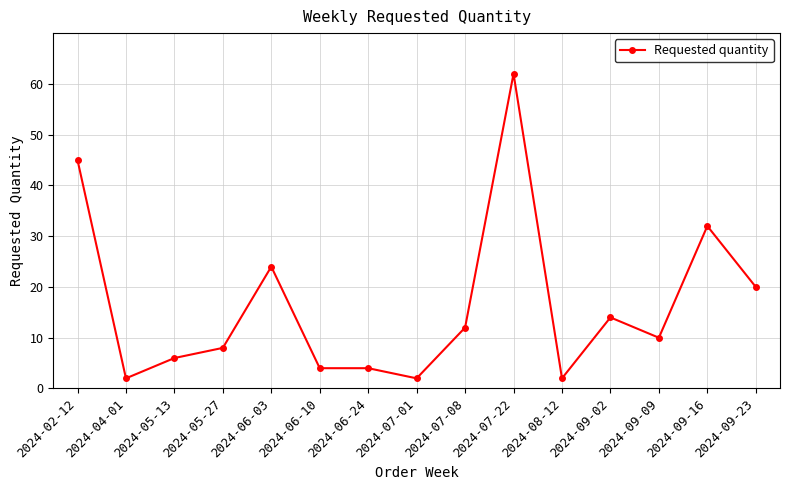

What is the ratio of the value at 2024-02-12 to the value at 2024-04-01?

22.5